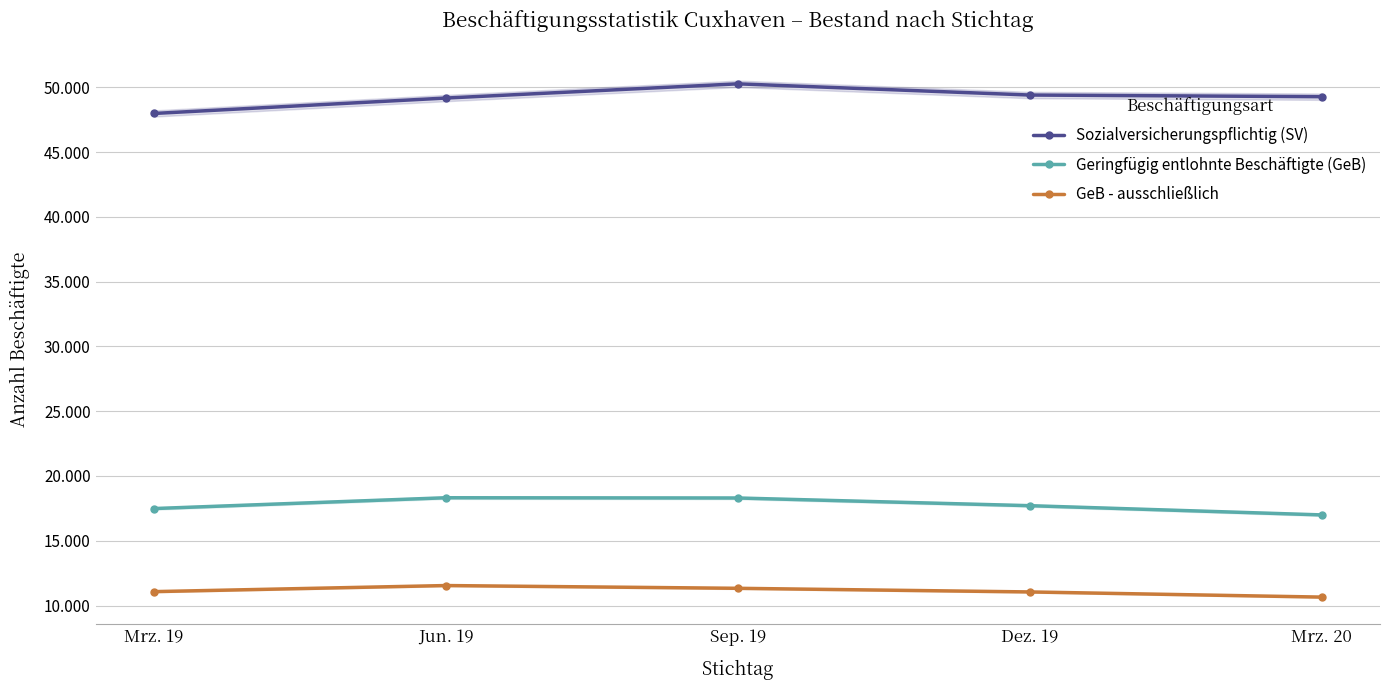

Reading left to right, transcribe all the data shown in this chart.

Sozialversicherungspflichtig (SV): 47975	49164	50261	49397	49269
Geringfügig entlohnte Beschäftigte (GeB): 17487	18321	18302	17709	16997
GeB - ausschließlich: 11077	11546	11333	11053	10655